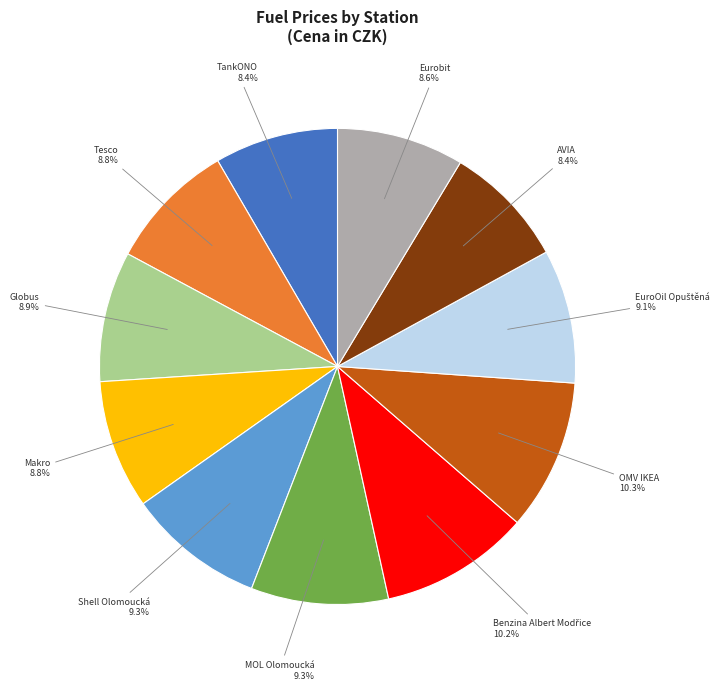

Does any single category account for the majority?

No